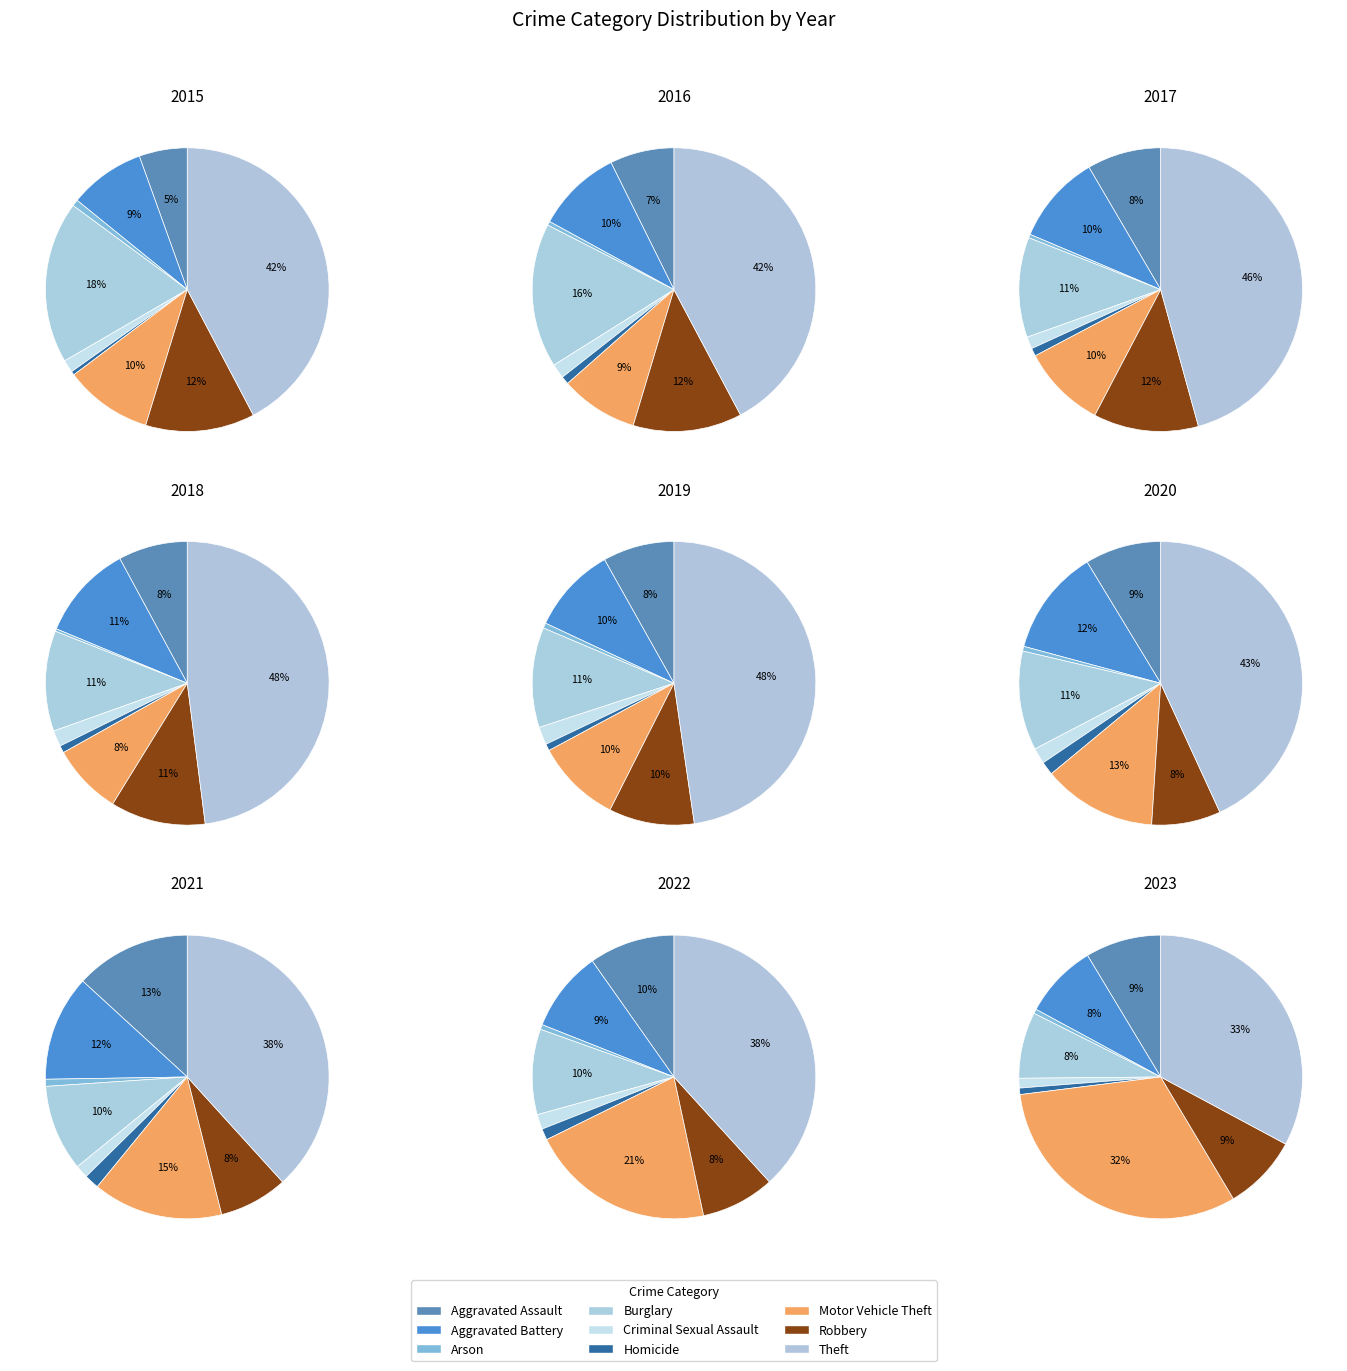

How many slices are in this pie chart?

9